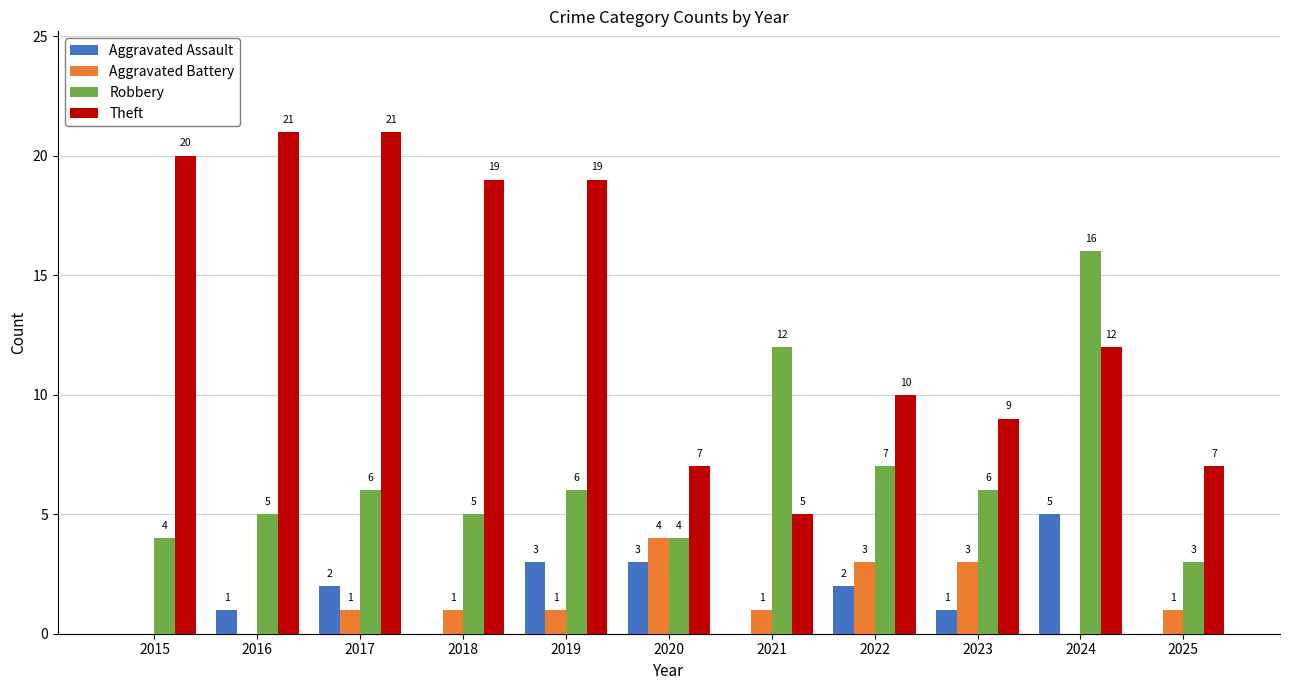

Where does the Theft series first go above 12?

2015